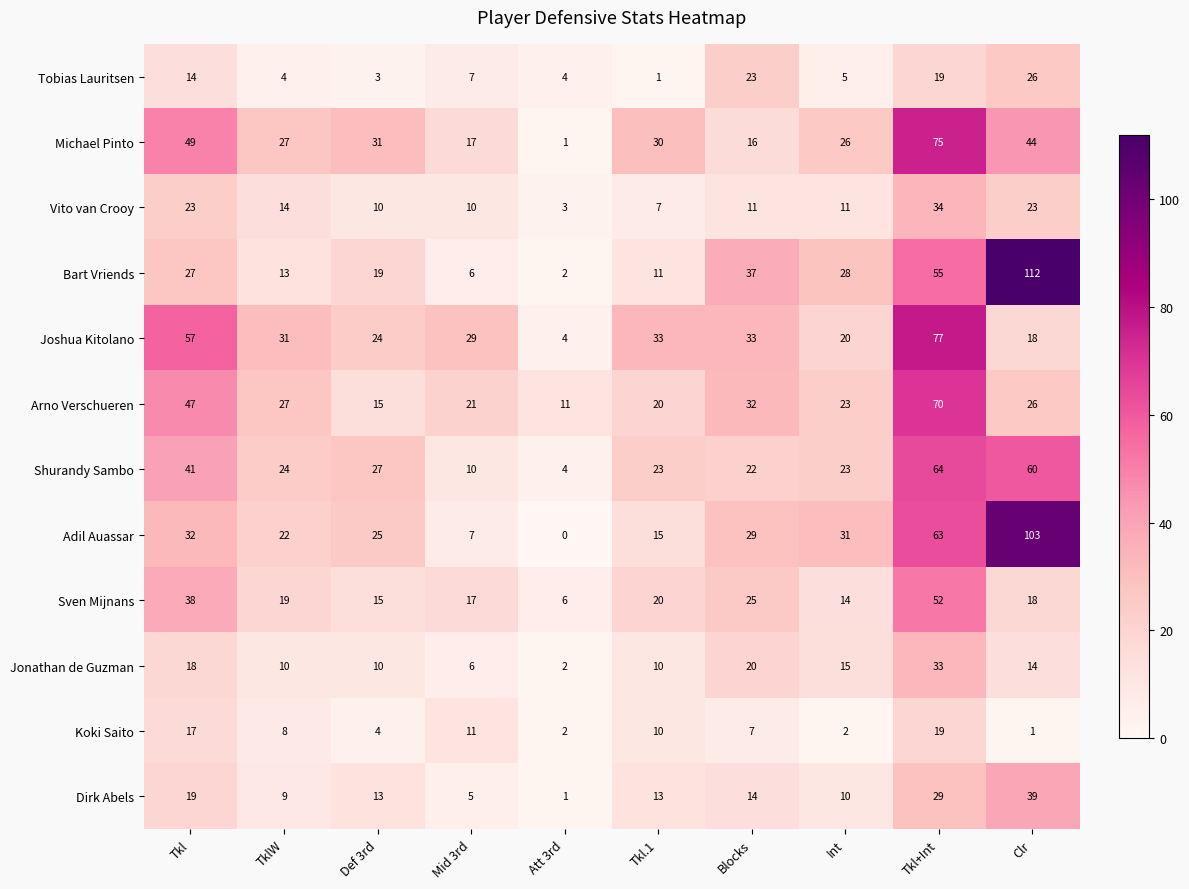

Is it true that Jonathan de Guzman equals 33 at Tkl+Int?

True